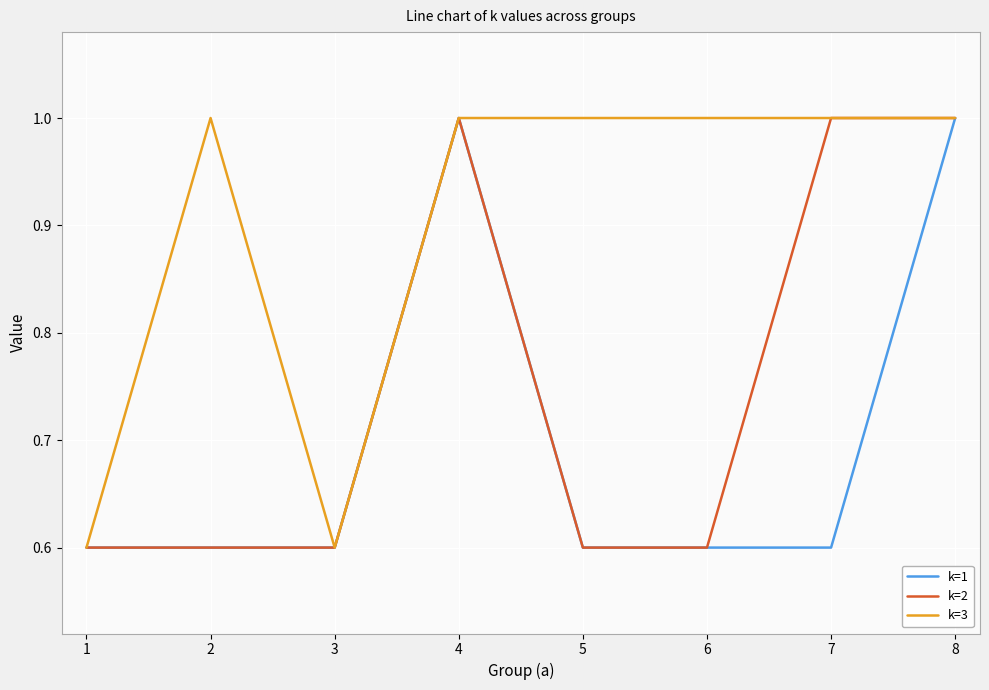

Count the number of categories in the chart.

8